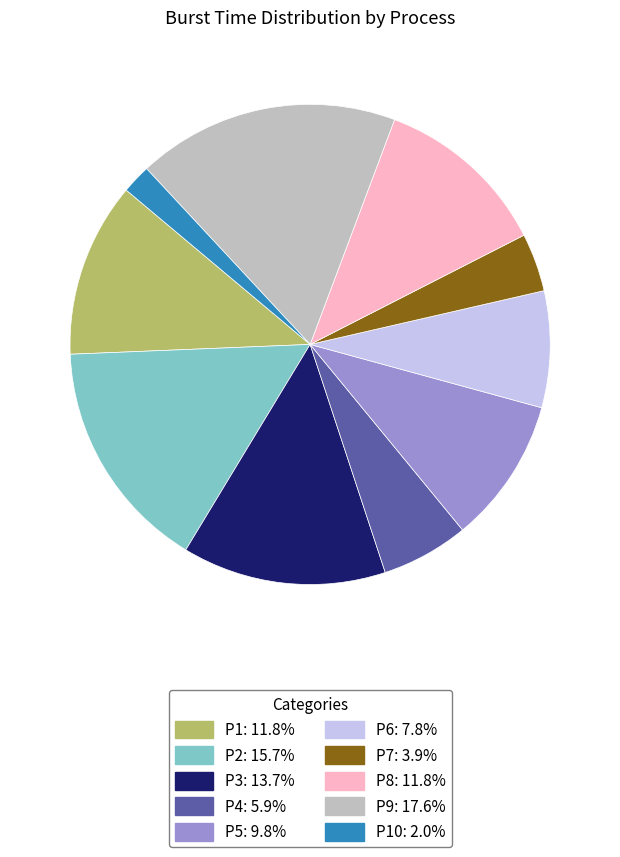

Is there any slice that represents more than half of the pie?

No